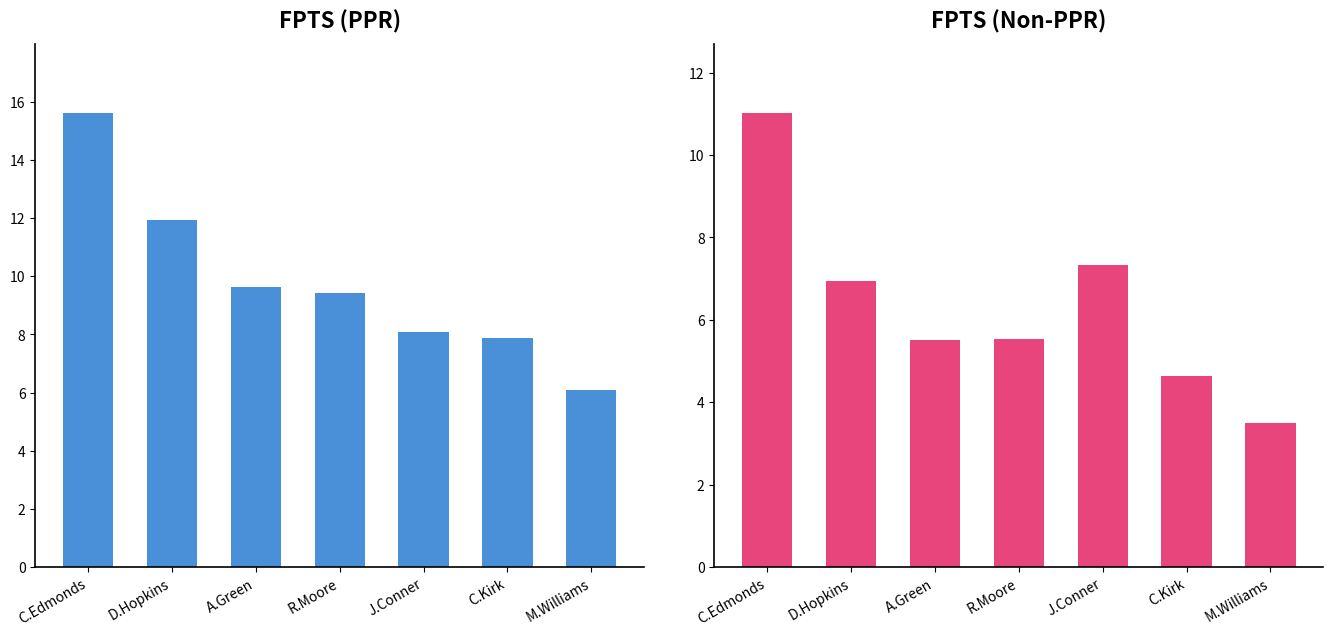

Reading right to left, transcribe all the data shown in this chart.

FPTS (PPR): M.Williams=6.1	C.Kirk=7.9	J.Conner=8.1	R.Moore=9.4	A.Green=9.6	D.Hopkins=11.9	C.Edmonds=15.6
FPTS (Non-PPR): M.Williams=3.5	C.Kirk=4.6	J.Conner=7.3	R.Moore=5.5	A.Green=5.5	D.Hopkins=6.9	C.Edmonds=11.0